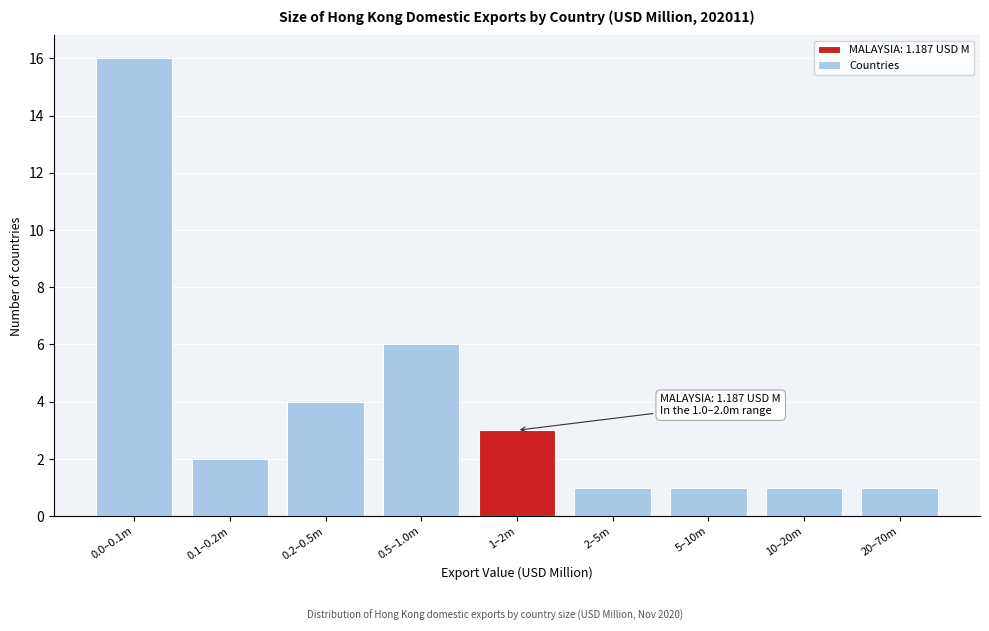

Reading left to right, what are all the values shown in this chart?

0.0–0.1m=16	0.1–0.2m=2	0.2–0.5m=4	0.5–1.0m=6	1–2m=3	2–5m=1	5–10m=1	10–20m=1	20–70m=1